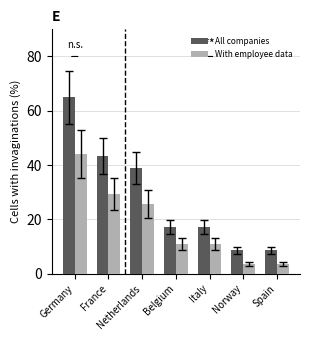

What is the label of the 4th bar from the left?

Belgium